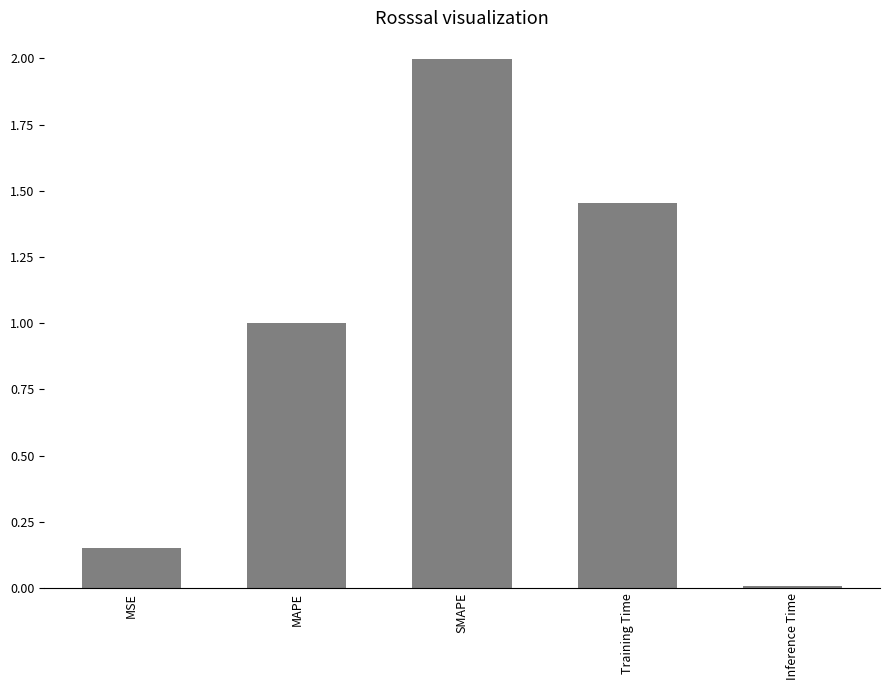

Which label corresponds to the smallest value in the chart?

Inference Time